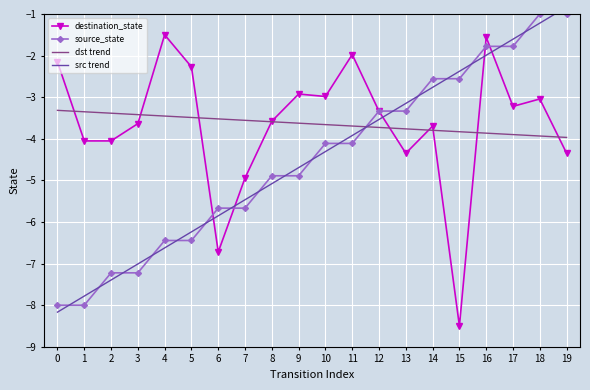

Reading left to right, what are all the values shown in this chart?

destination_state: 0=-2.2	1=-4.1	2=-4.1	3=-3.6	4=-1.5	5=-2.3	6=-6.7	7=-4.9	8=-3.6	9=-2.9	10=-3.0	11=-2.0	12=-3.3	13=-4.3	14=-3.7	15=-8.5	16=-1.6	17=-3.2	18=-3.0	19=-4.3
source_state: 0=-8.0	1=-8.0	2=-7.2	3=-7.2	4=-6.4	5=-6.4	6=-5.7	7=-5.7	8=-4.9	9=-4.9	10=-4.1	11=-4.1	12=-3.3	13=-3.3	14=-2.6	15=-2.6	16=-1.8	17=-1.8	18=-1.0	19=-1.0
dst trend: 0=-3.3	1=-3.4	2=-3.4	3=-3.4	4=-3.5	5=-3.5	6=-3.5	7=-3.6	8=-3.6	9=-3.6	10=-3.7	11=-3.7	12=-3.7	13=-3.8	14=-3.8	15=-3.8	16=-3.9	17=-3.9	18=-3.9	19=-4.0
src trend: 0=-8.2	1=-7.8	2=-7.4	3=-7.0	4=-6.6	5=-6.2	6=-5.9	7=-5.5	8=-5.1	9=-4.7	10=-4.3	11=-3.9	12=-3.5	13=-3.1	14=-2.8	15=-2.4	16=-2.0	17=-1.6	18=-1.2	19=-0.8